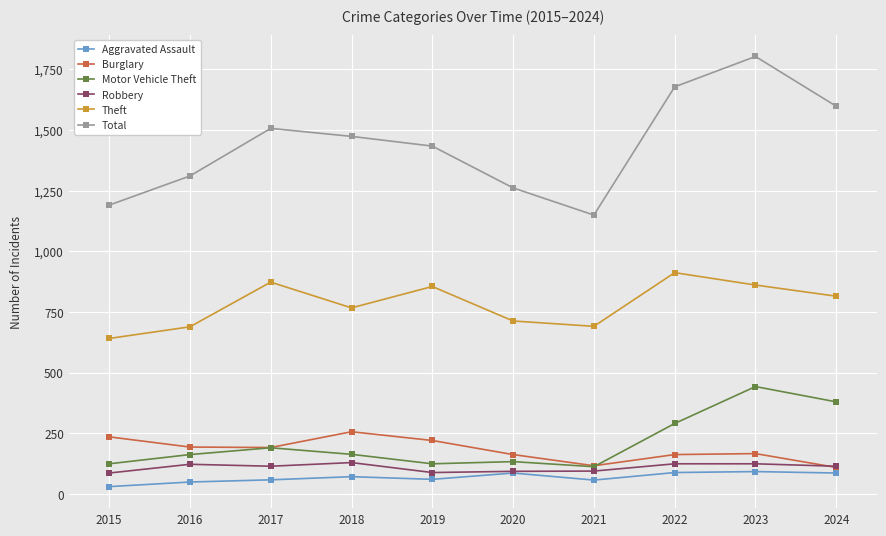

What is the total value across all series at 2022?

3257